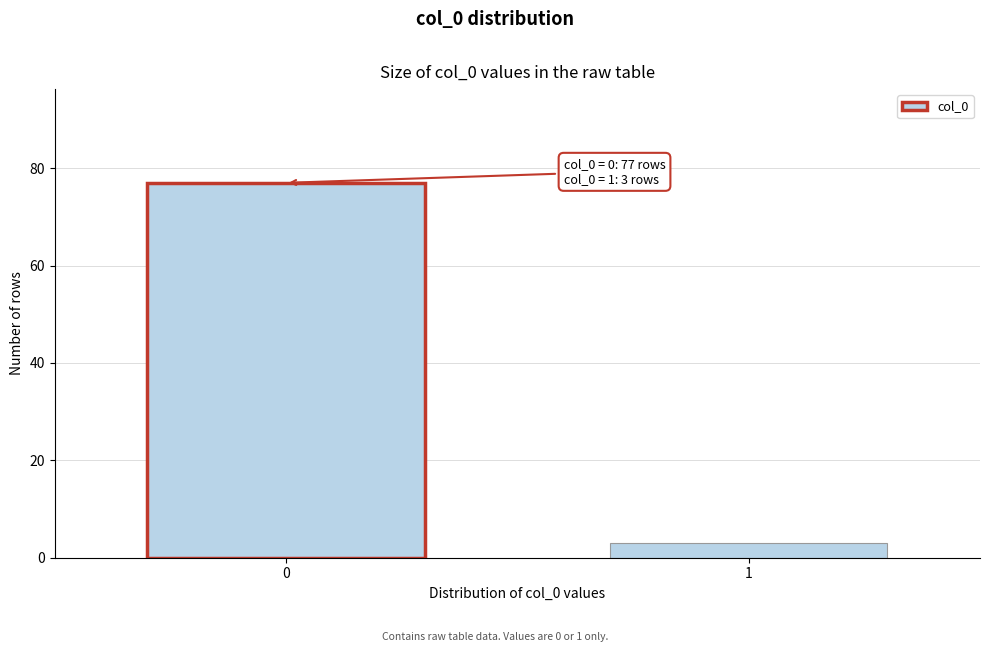

Reading left to right, extract all data points from this chart.

77	3